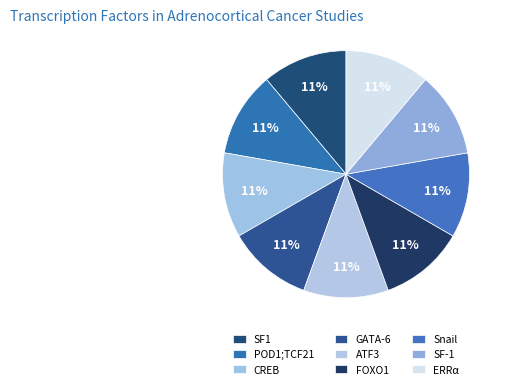

How many slices are in this pie chart?

9